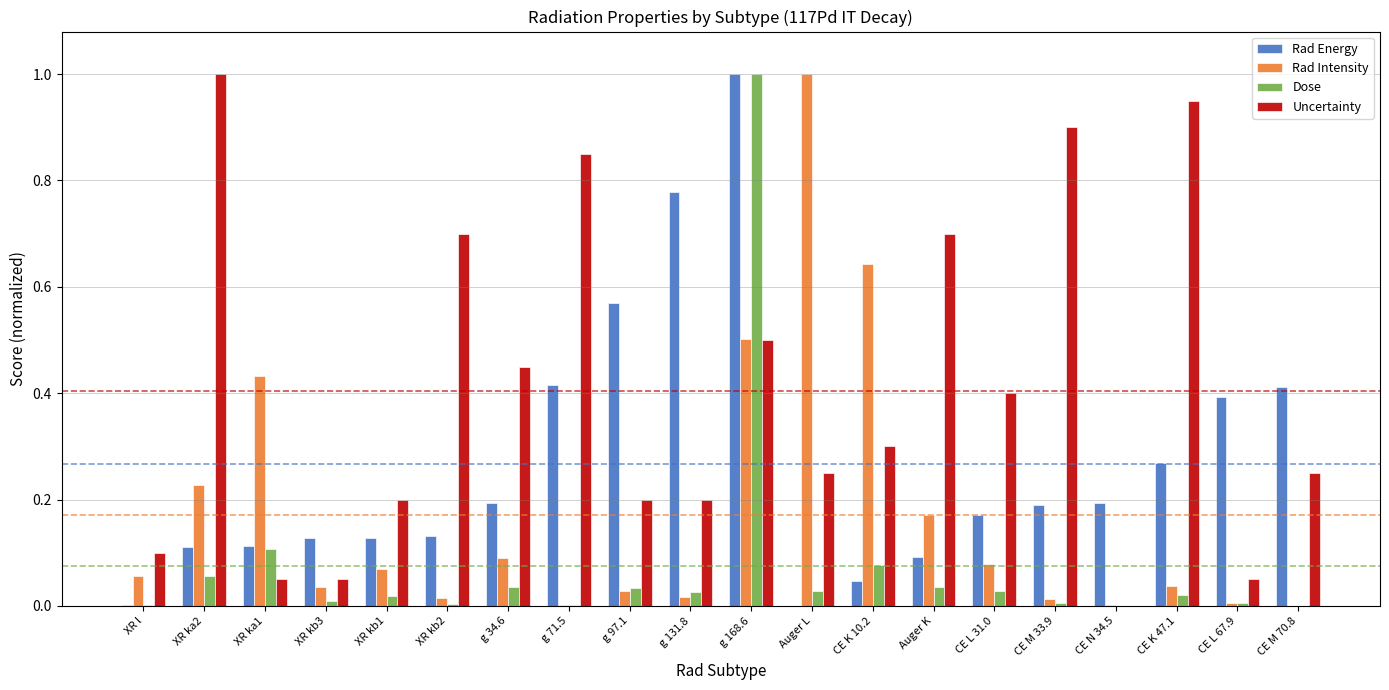

Is it true that Uncertainty equals 0.4 at Auger L?

False